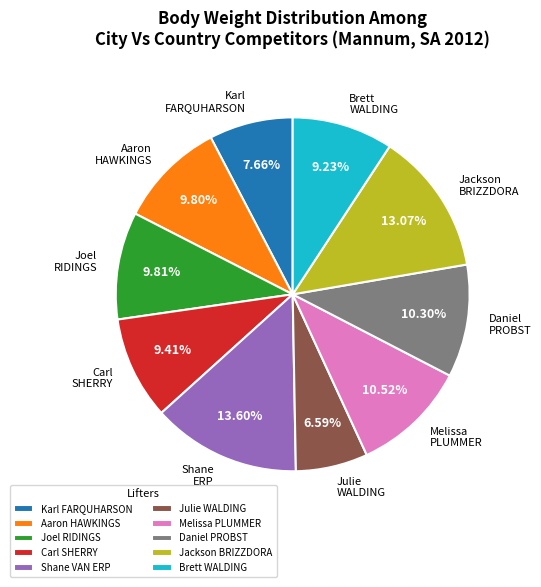

What percentage is NOT represented by Joel RIDINGS?

90.2%